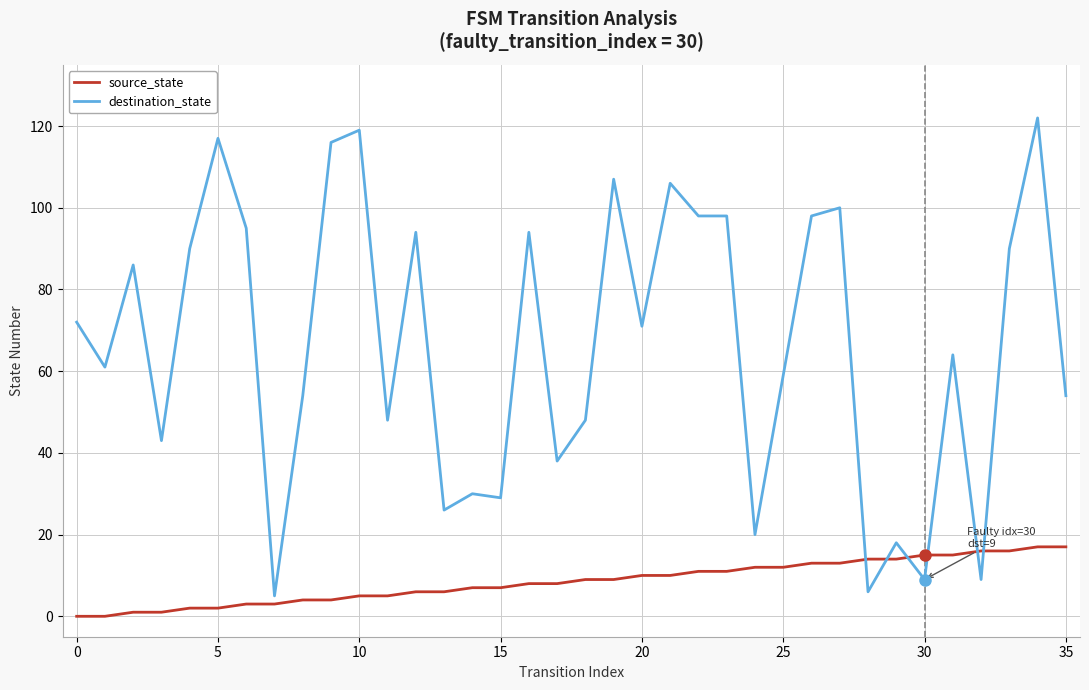

Which series has the largest total across all categories?

destination_state